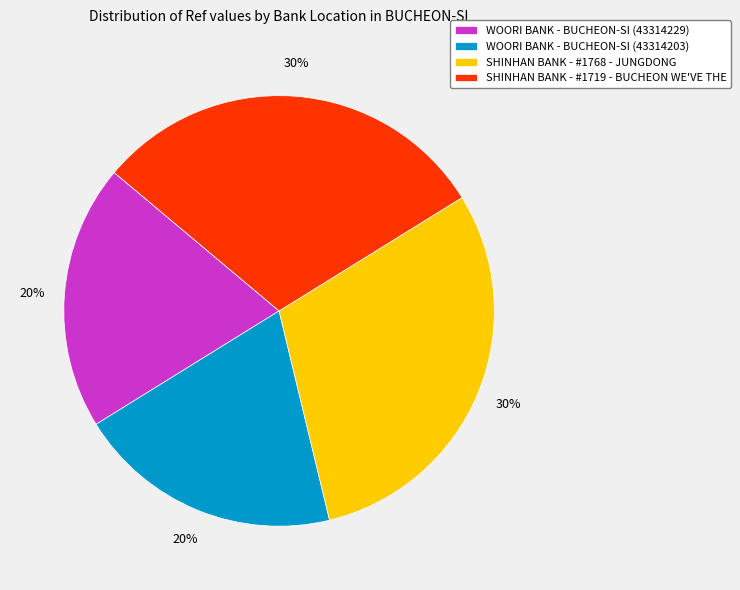

To the nearest percent, what is the average slice percentage?

25%